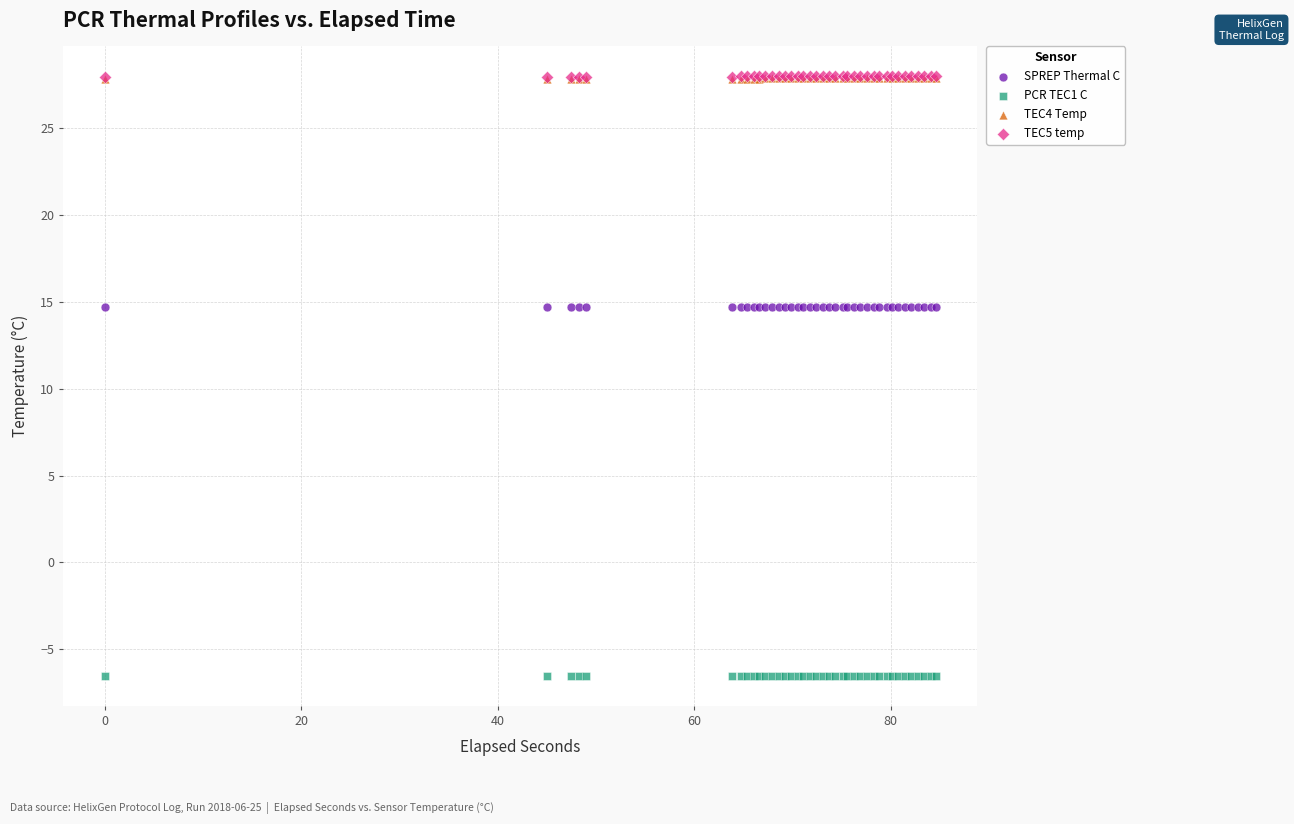

Which series contains the lowest Y value?

PCR TEC1 C